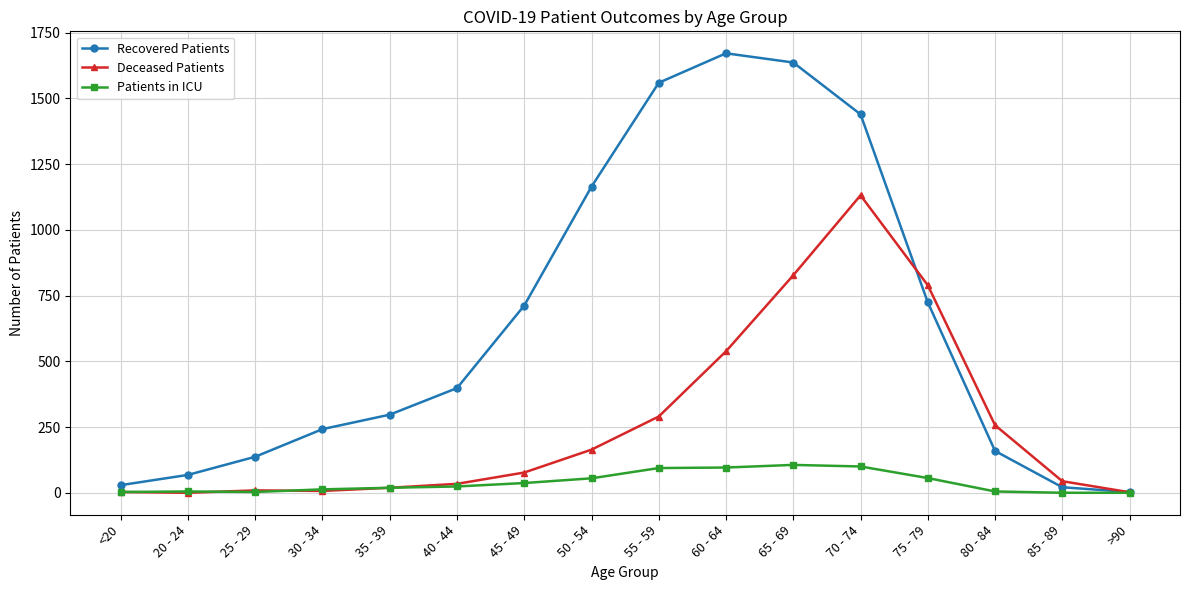

True or false: Patients in ICU has a value of 96 at 60 - 64.

True